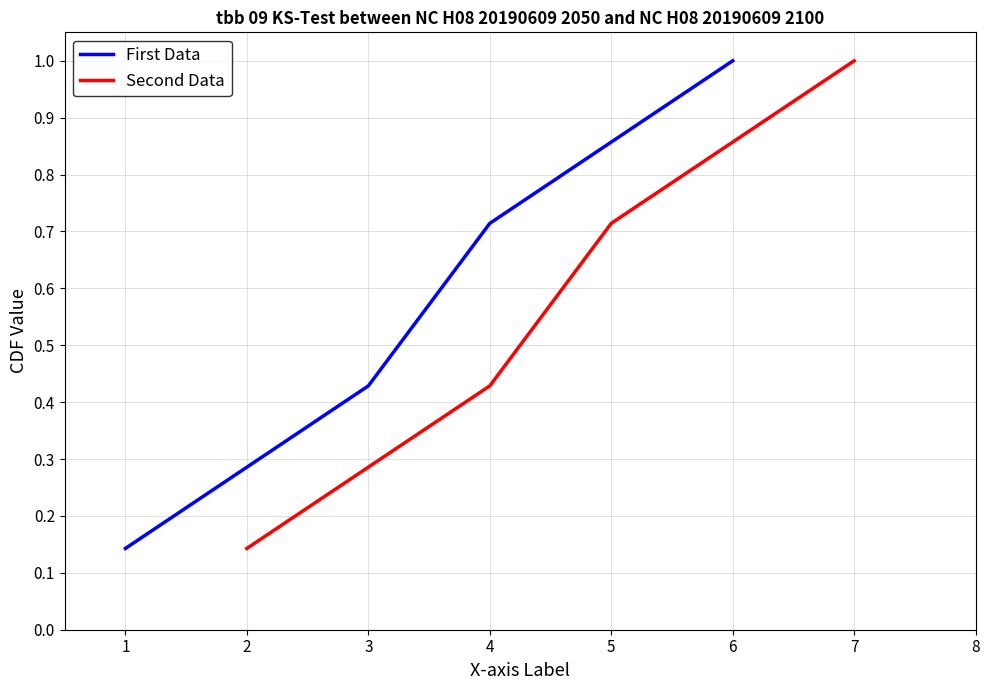

True or false: First Data has a value of 0.4 at 2.

False